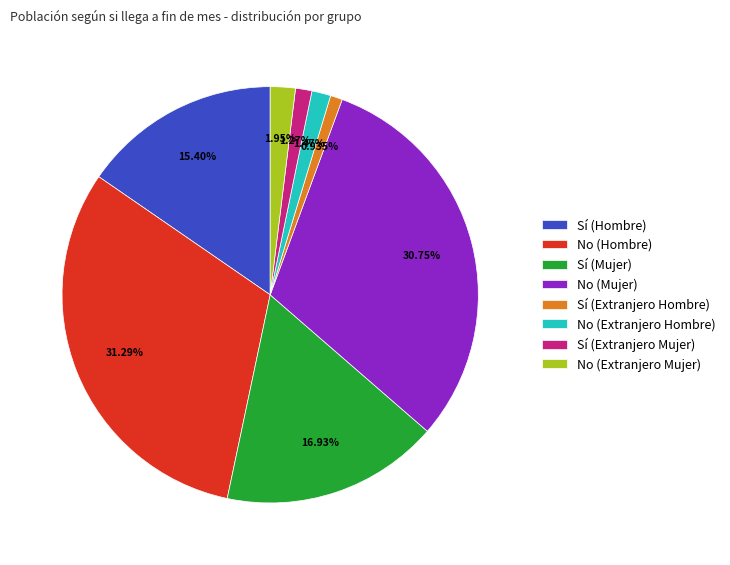

What percentage is the No (Extranjero Hombre) slice, to the nearest percent?

1%